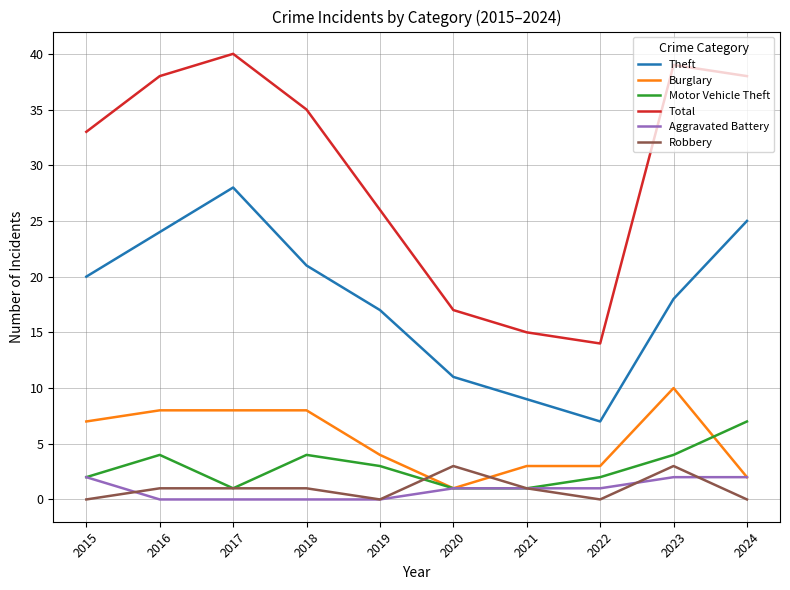

What is the difference between the second highest and second lowest values in the Robbery series?

3